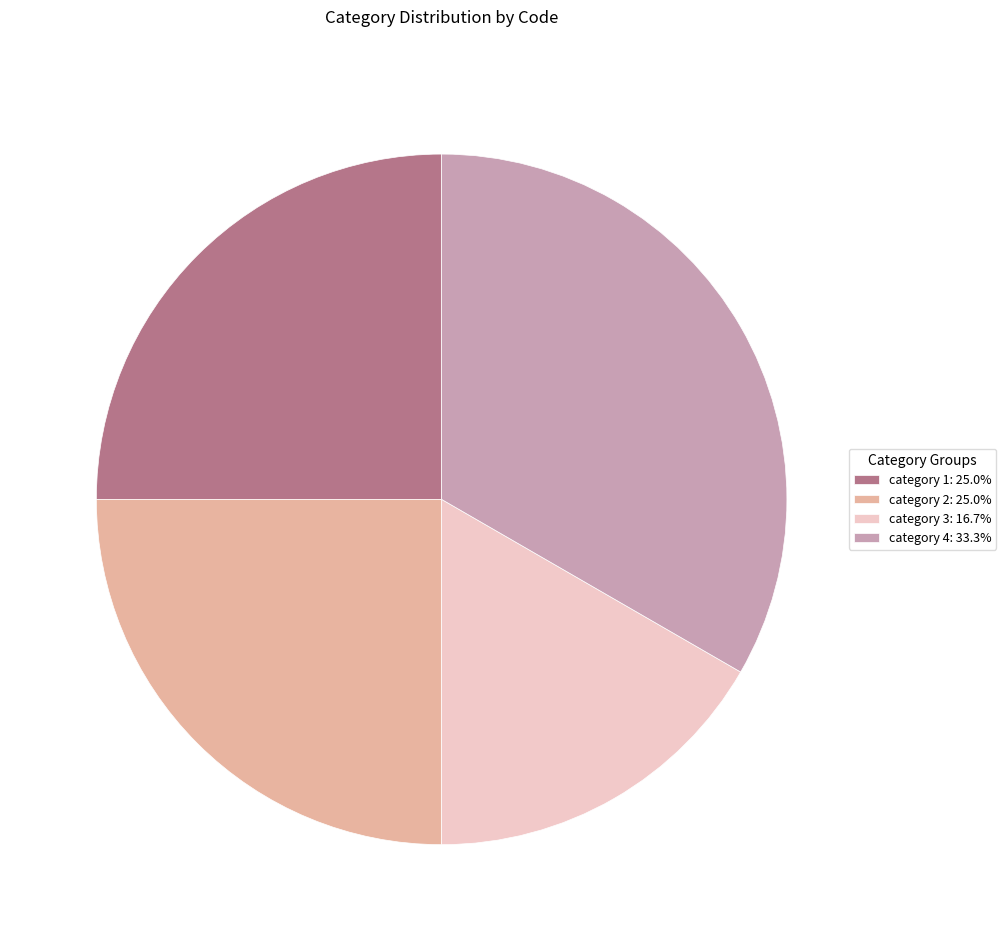

Does any single category account for the majority?

No